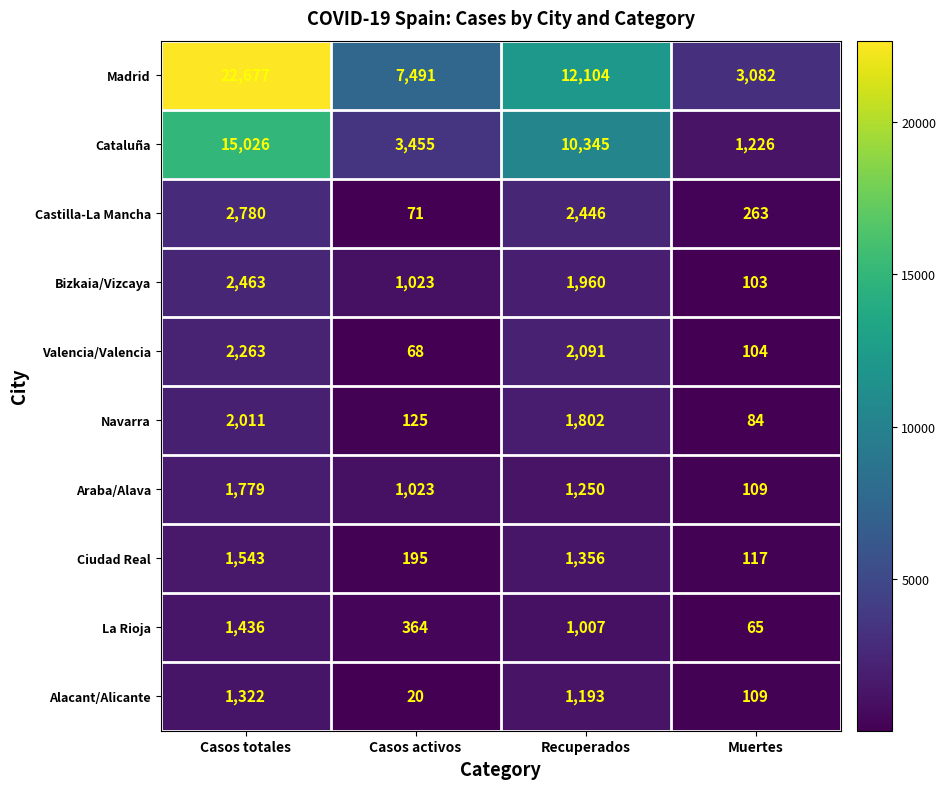

What is the difference between the highest and lowest values at Casos totales?

21355